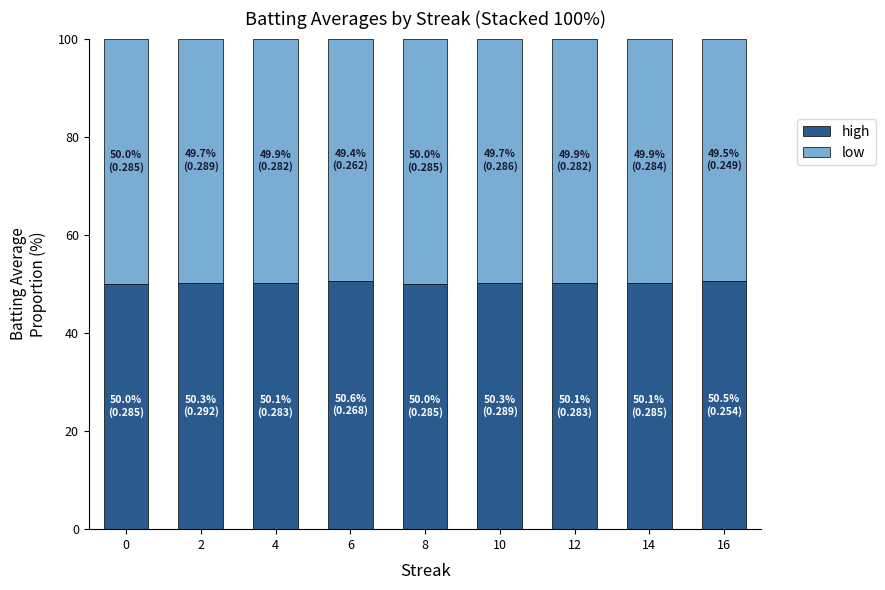

What is the total value across all series at 4?

100.0